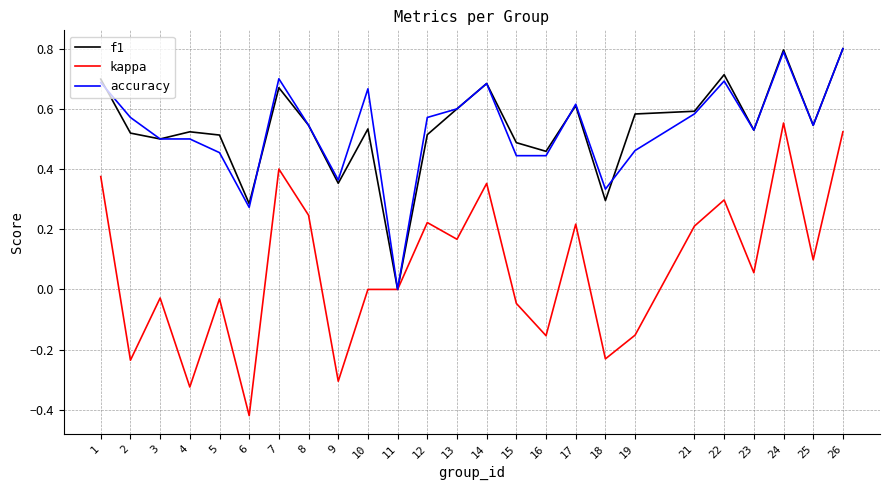

The kappa series shows 0.6 at 24. True or false?

True